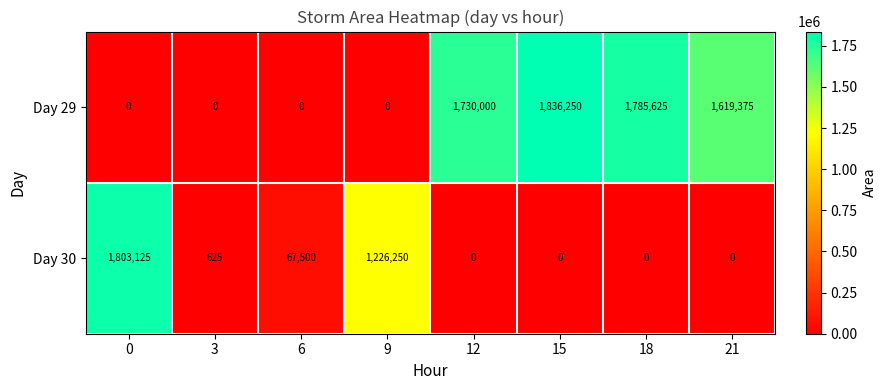

The value of Day 29 at 0 is 0. True or false?

True